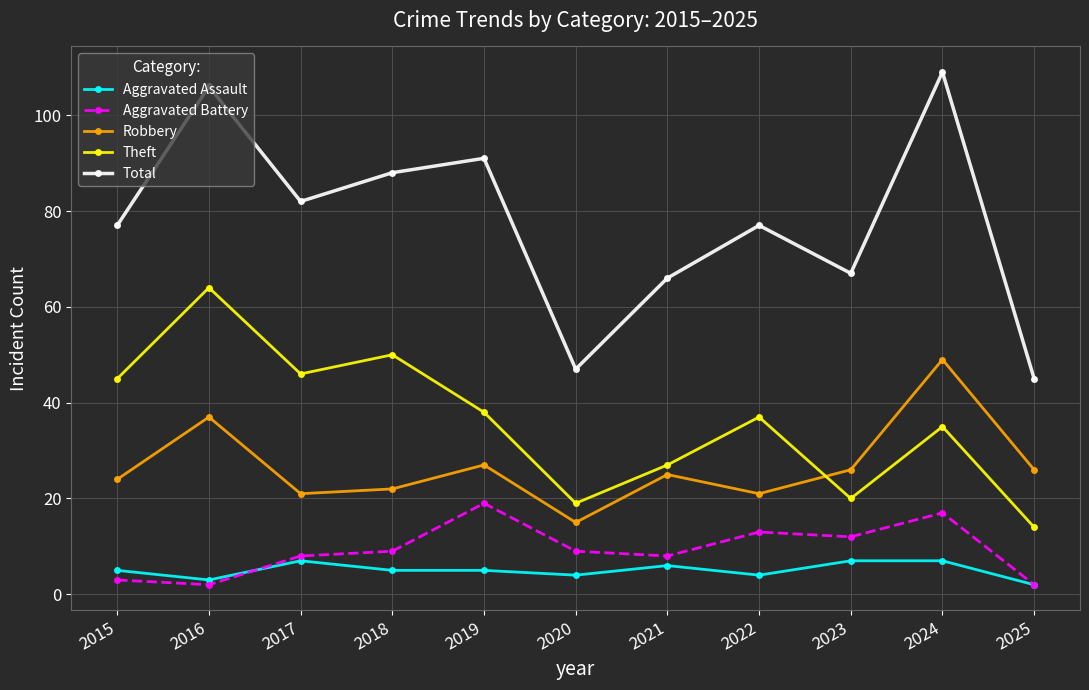

The Theft series shows 14 at 2022. True or false?

False